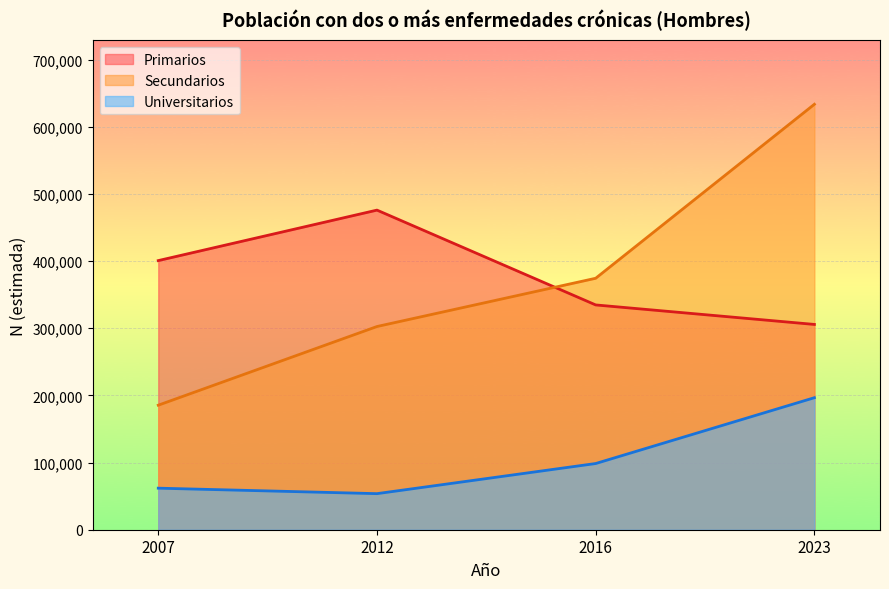

True or false: Universitarios has a value of 196570 at 2023.

True